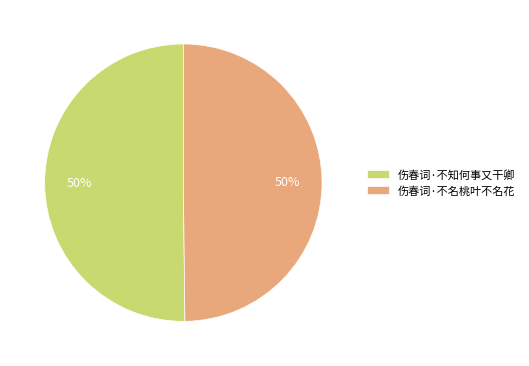

Approximately how many times larger is the value at 伤春词·不名桃叶不名花 compared to 伤春词·不知何事又干卿?

1.0